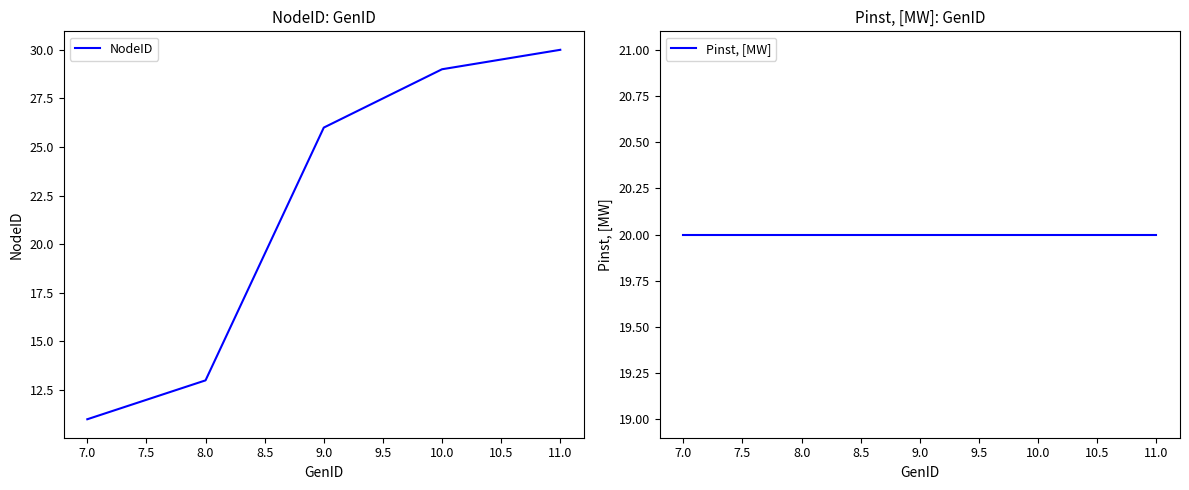

At which label does NodeID reach its minimum?

7.0